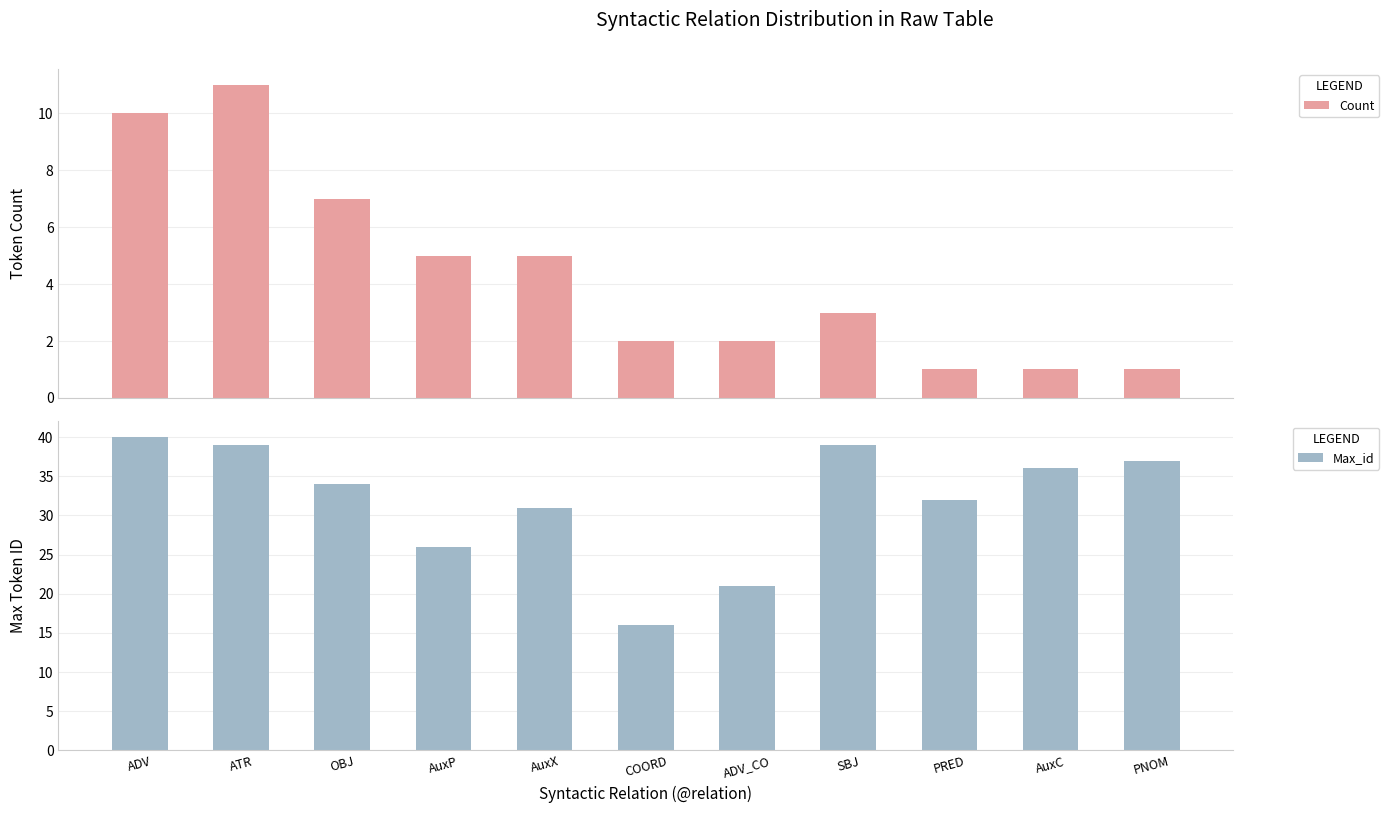

What is the difference between the Max_id values at SBJ and AuxP?

13